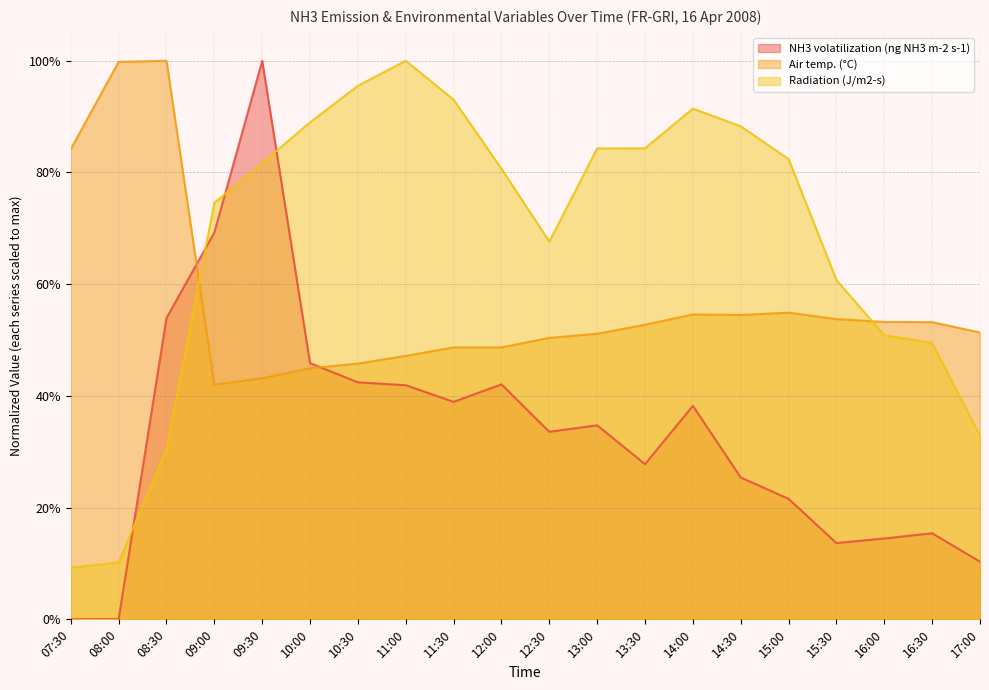

At how many categories does at least one series exceed 0?

20